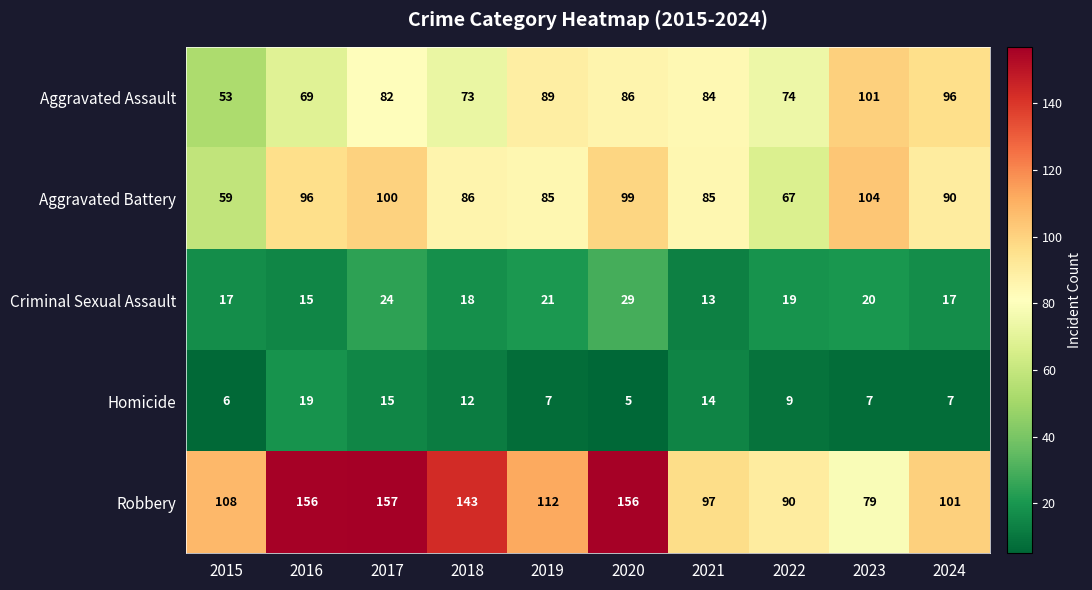

At which label does Criminal Sexual Assault first exceed 19?

2017